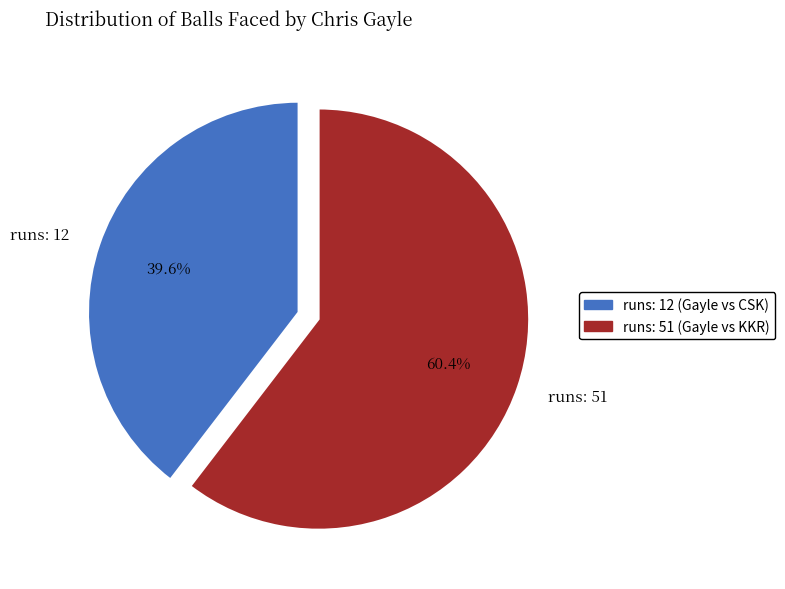

Do runs: 51 and runs: 12 together represent more than half of the pie?

Yes